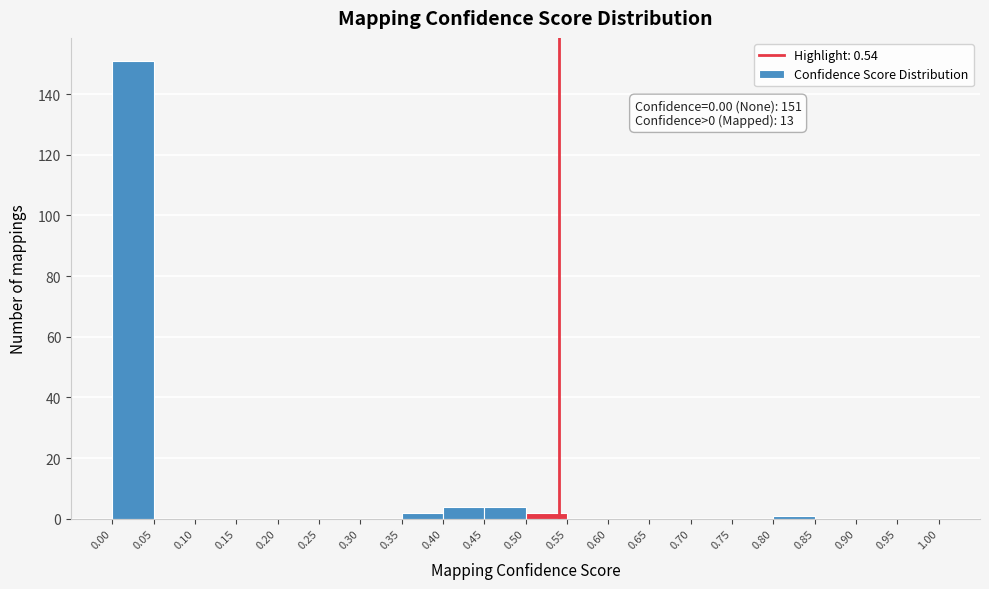

Which range on the x-axis has the tallest bar?

0.00 to 0.05